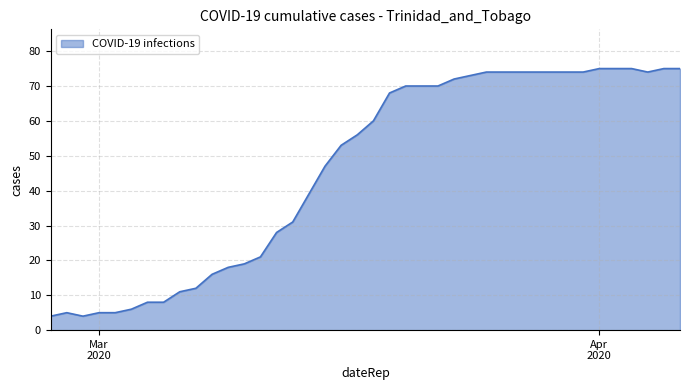

What is the sum of all values?

1846